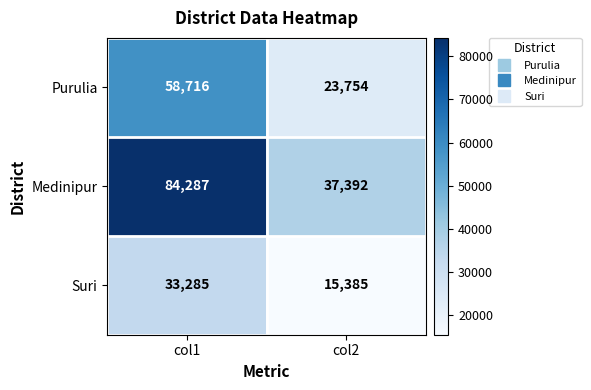

Reading left to right, what are all the values shown in this chart?

Purulia: 58716	23754
Medinipur: 84287	37392
Suri: 33285	15385